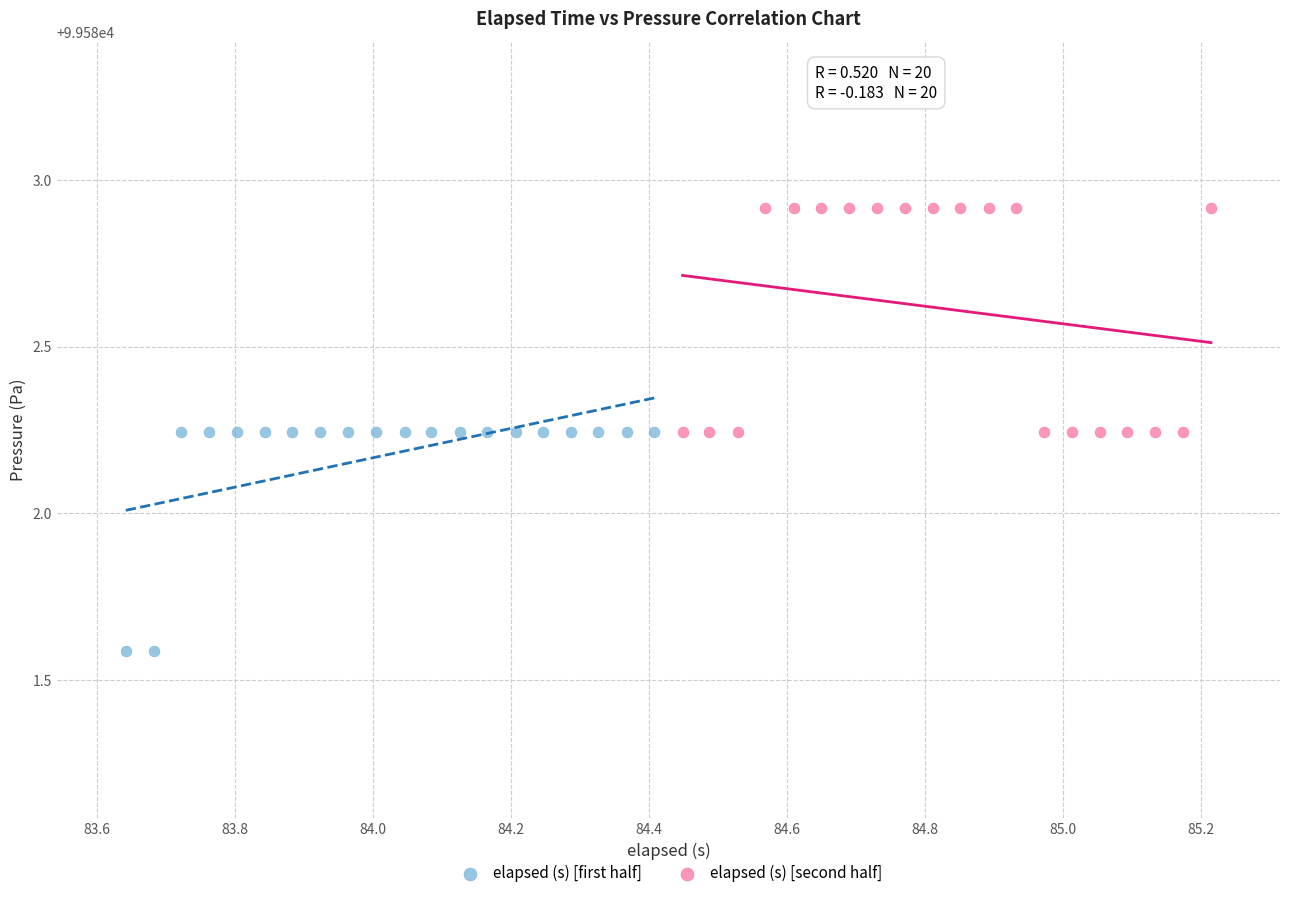

Which series contains the highest Y value?

elapsed (s) [second half]